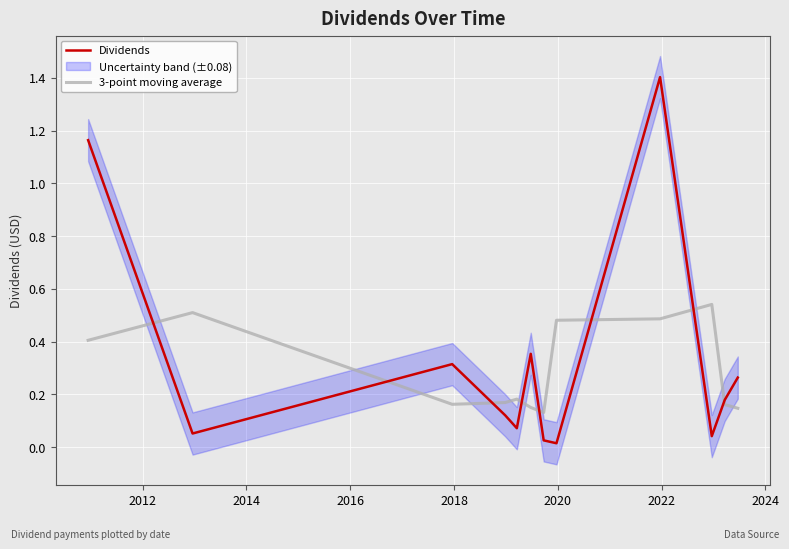

The 3-point moving average series shows 0.2 at 2020. True or false?

False